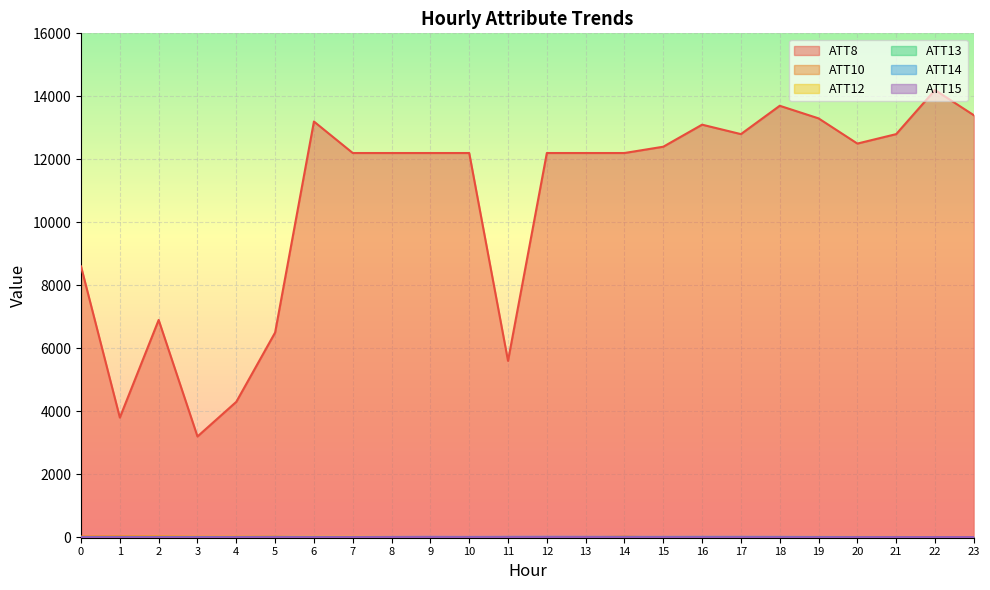

How many lines are shown in the chart?

6